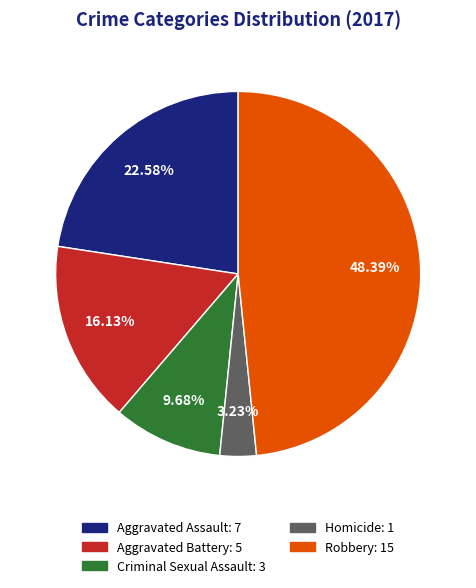

True or false: Homicide accounts for 3% of the total.

True